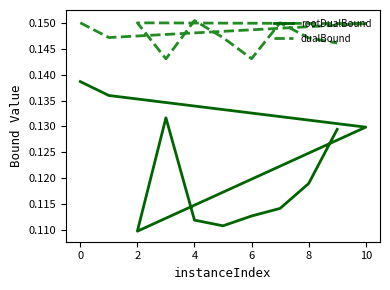

Which series changed the most between 6 and 8?

rootDualBound